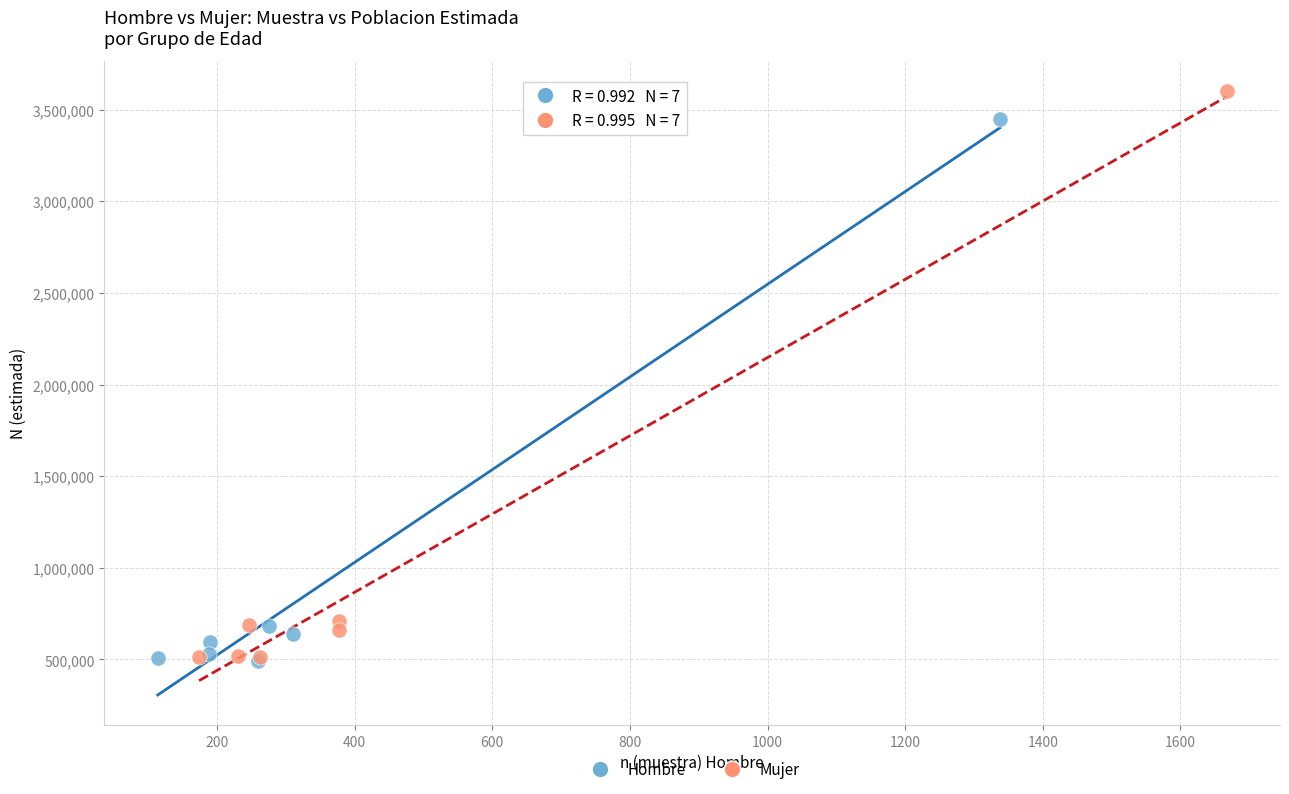

Which series has the largest Y range (max minus min)?

Mujer